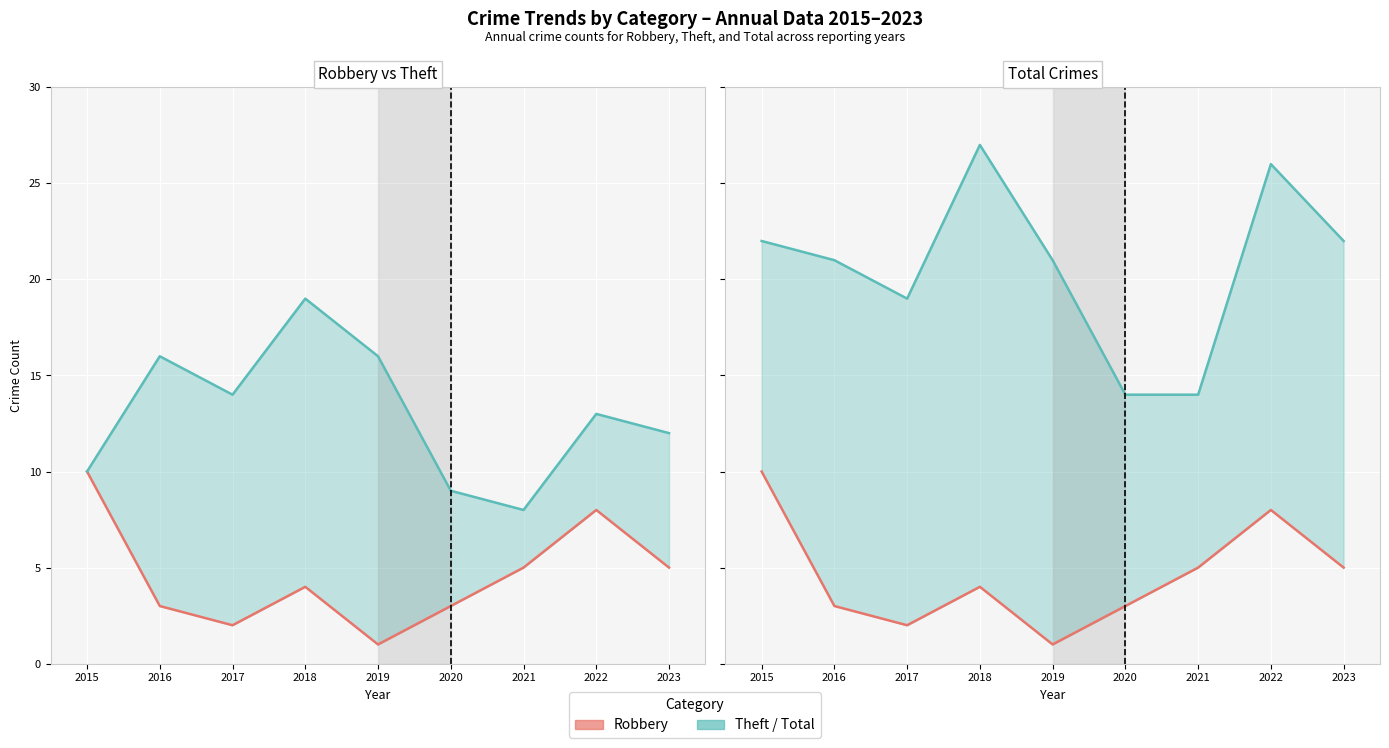

Reading left to right, extract all data points from this chart.

Robbery line: 10	3	2	4	1	3	5	8	5
Theft line: 10	16	14	19	16	9	8	13	12
Total line: 22	21	19	27	21	14	14	26	22